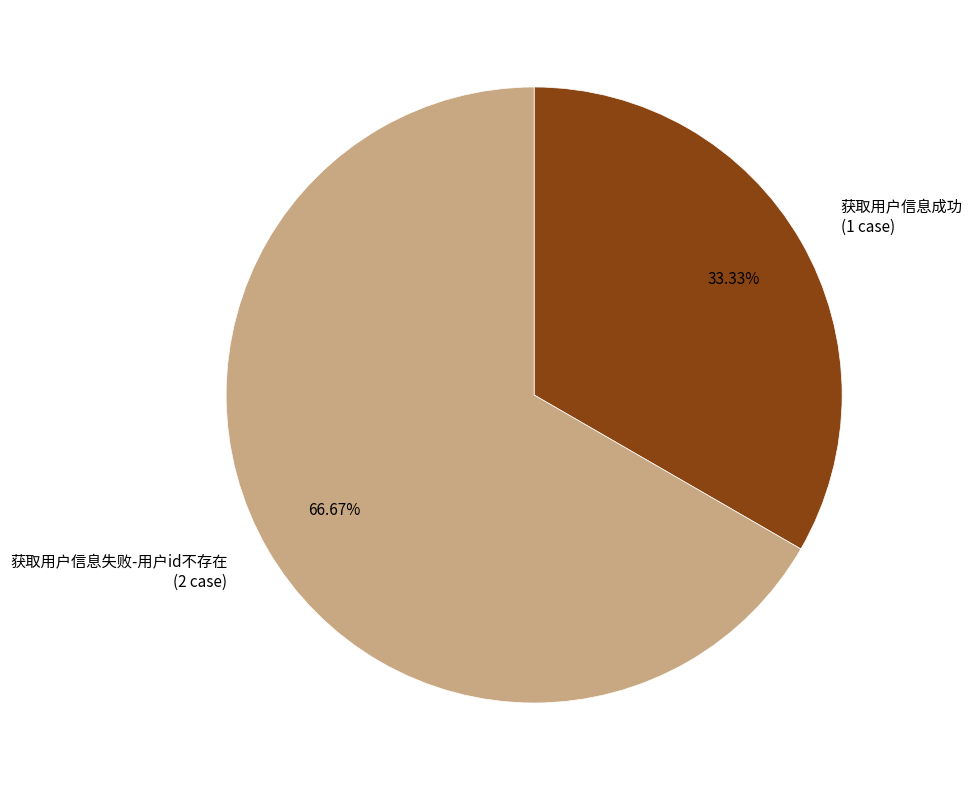

Is it true that 获取用户信息失败-用户id不存在 is 79% of the pie?

False